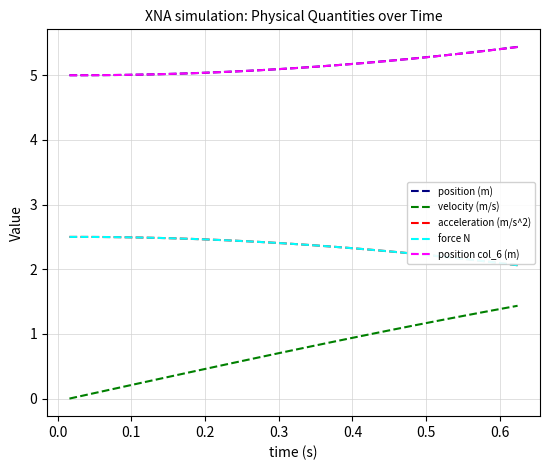

What is the sum of all position (m) values?

200.8